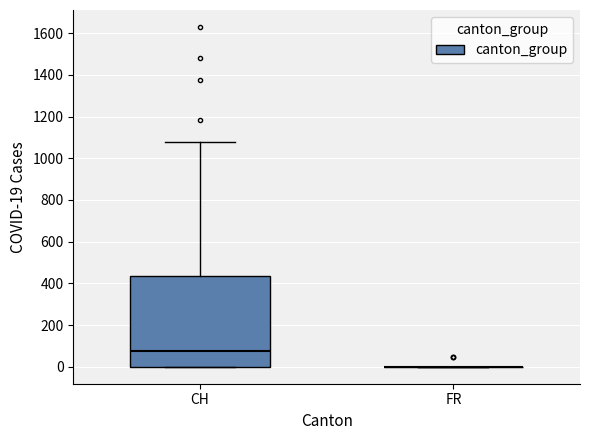

Reading left to right, transcribe this box plot: for each box, give where its median line is, the range the box spans, and where its two whiskers end, as read against the y-axis. The values are not printed on the chart, so give them approximately, as read against the axis.

CH: median 80, box 0 to 440, whiskers 0 to 1080
FR: box collapsed to a line at 0, whiskers 0 to 0